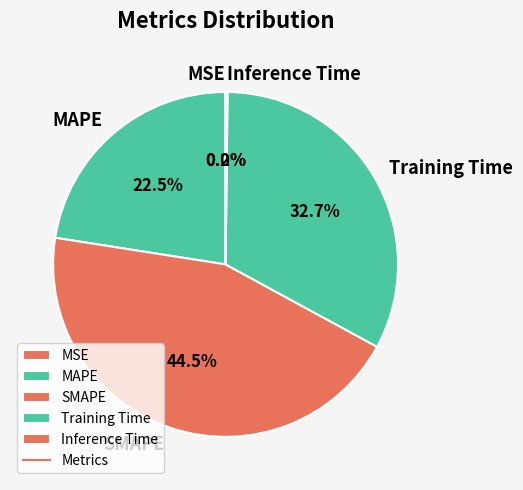

Is there a majority slice in this chart?

No